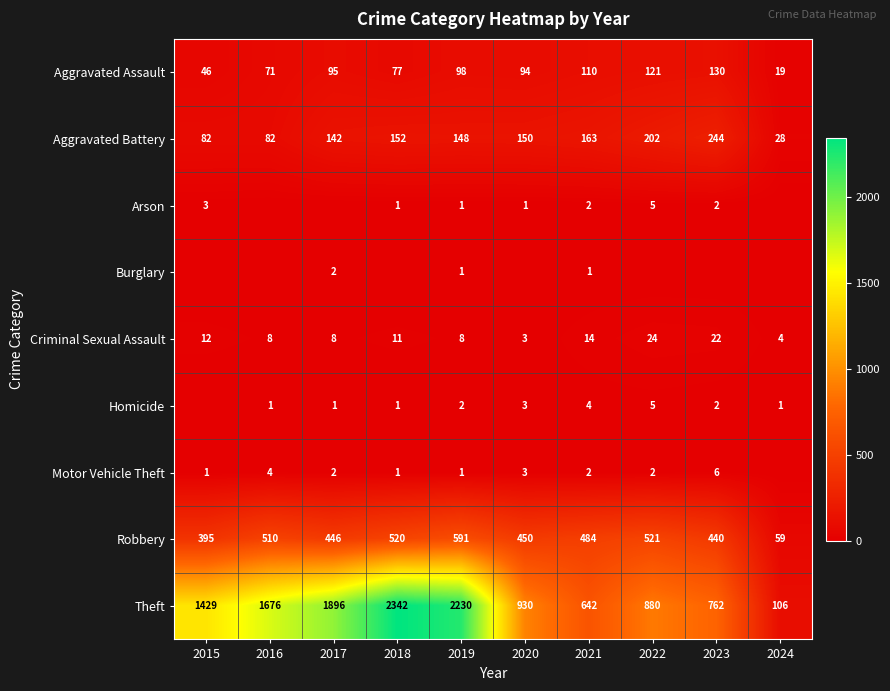

What is the sum of the Theft values at 2015 and 2018?

3771